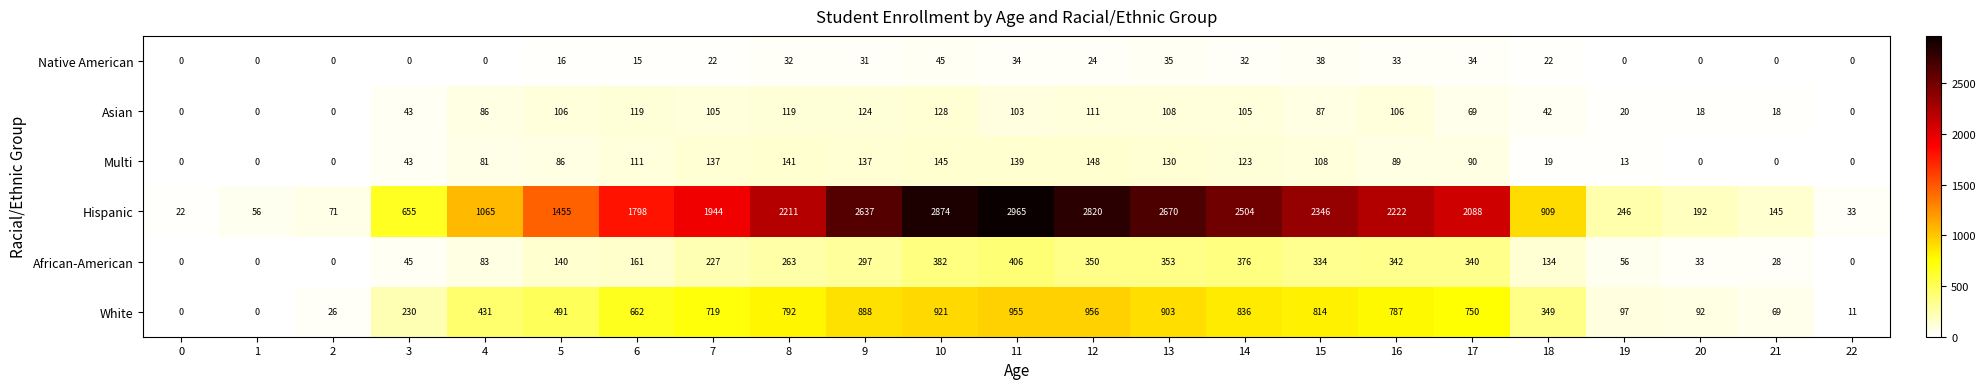

List the series in order of their peak value, highest first.

Hispanic, White, African-American, Multi, Asian, Native American